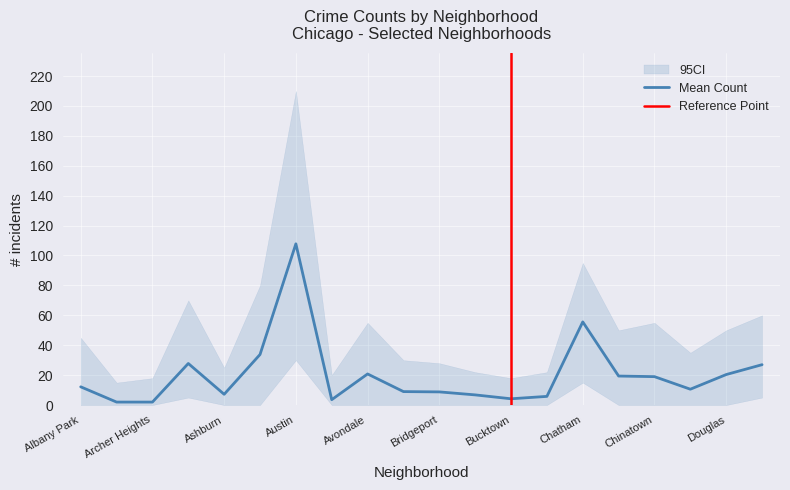

At which label does Mean Count reach its peak?

Austin